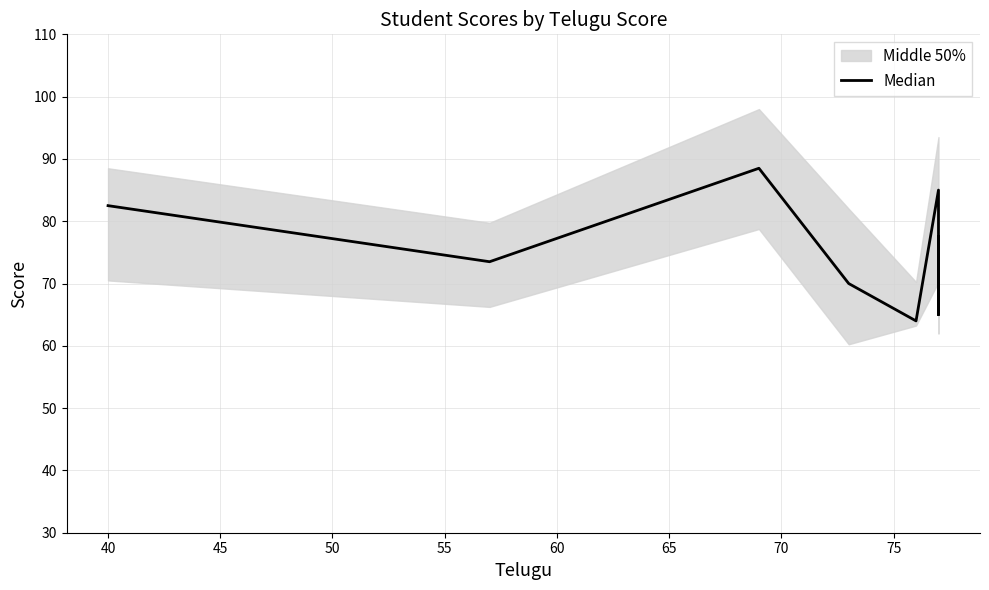

Reading left to right, transcribe all the data shown in this chart.

82.5	73.5	88.5	70.0	64.0	85.0	65.0	77.5